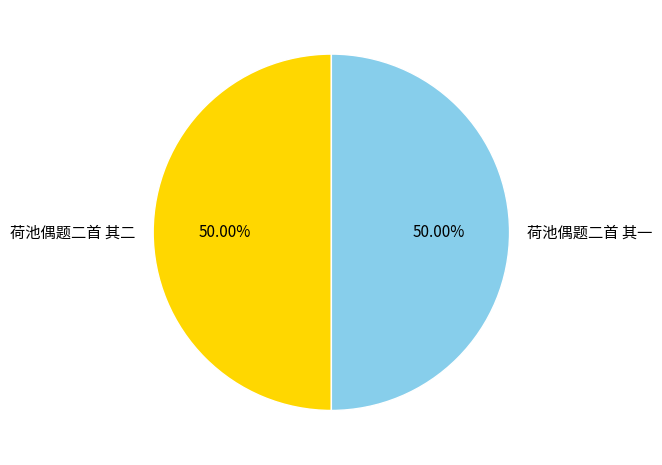

Is the sum of 荷池偶题二首 其二 and 荷池偶题二首 其一 greater than half?

Yes